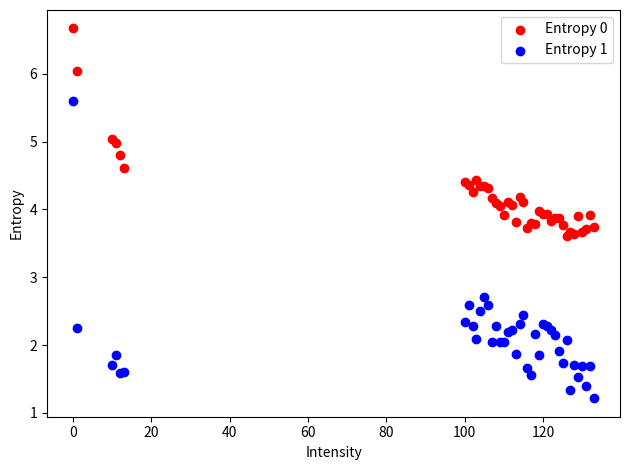

Across all series, what Y value is closest to 3?

2.7